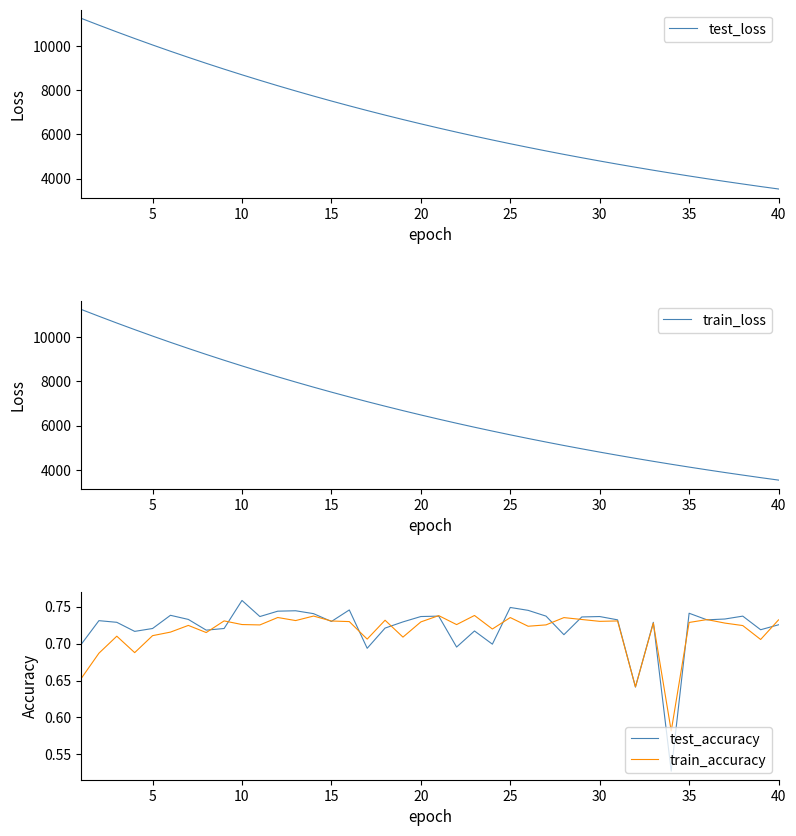

How many data points in train_loss are above 6478?

20